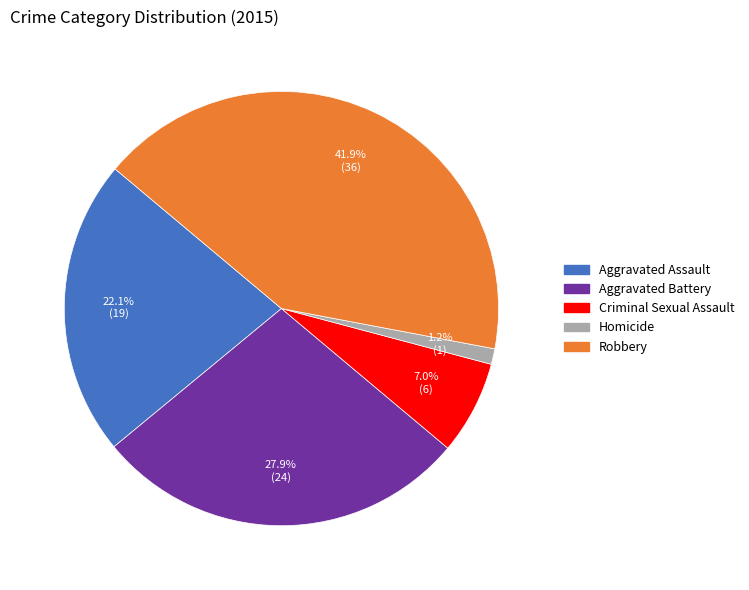

Is it true that Aggravated Assault is 22% of the pie?

True